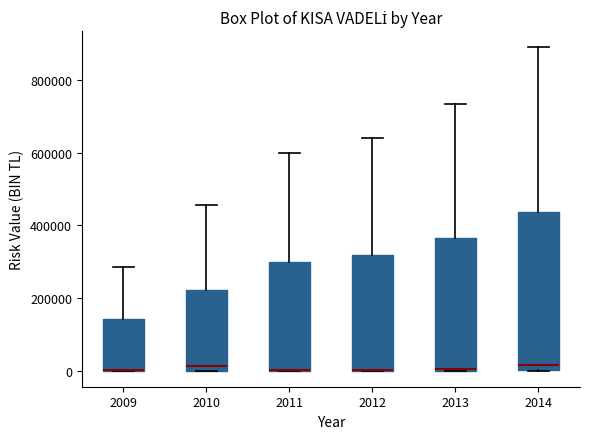

Reading left to right, read every box against the y-axis: the position of its median line, the range the box covers, and the ends of its whiskers. The values are not printed on the chart, so give them approximately, as read against the axis.

2009: median 0 (drawn on the box's lower edge), box 0 to 140000, whiskers 0 to 280000
2010: median 20000, box 0 to 220000, whiskers 0 to 460000
2011: median 0 (drawn on the box's lower edge), box 0 to 300000, whiskers 0 to 600000
2012: median 0 (drawn on the box's lower edge), box 0 to 320000, whiskers 0 to 640000
2013: median 0 (drawn on the box's lower edge), box 0 to 360000, whiskers 0 to 740000
2014: median 20000, box 0 to 440000, whiskers 0 to 900000